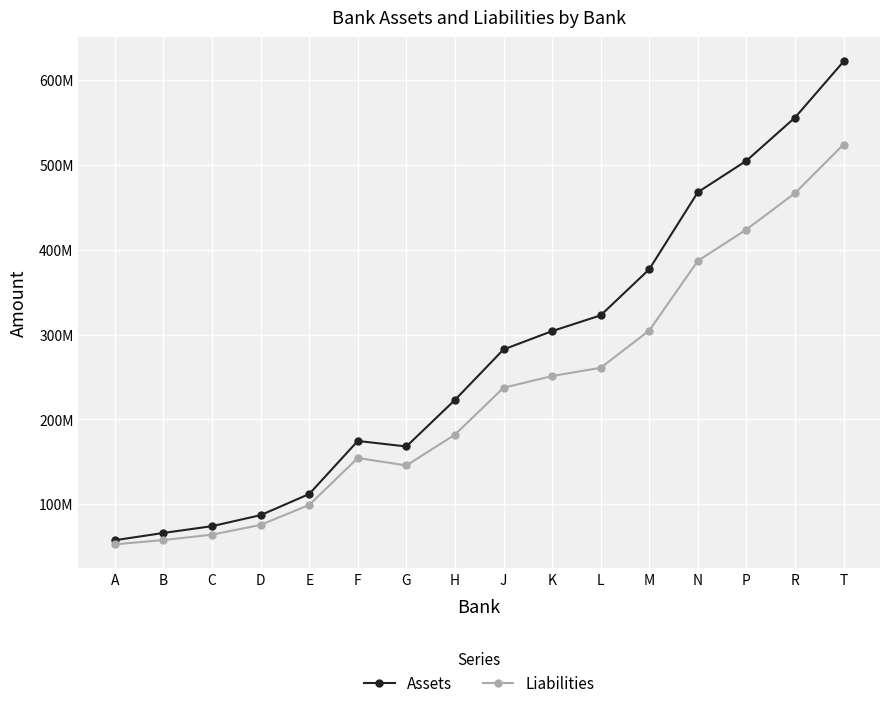

List the series in order of their overall mean, lowest first.

Liabilities, Assets